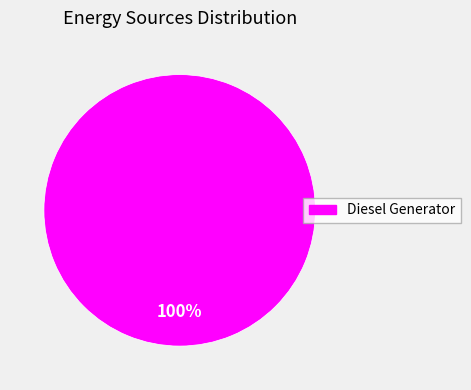

Is there a majority slice in this chart?

Yes